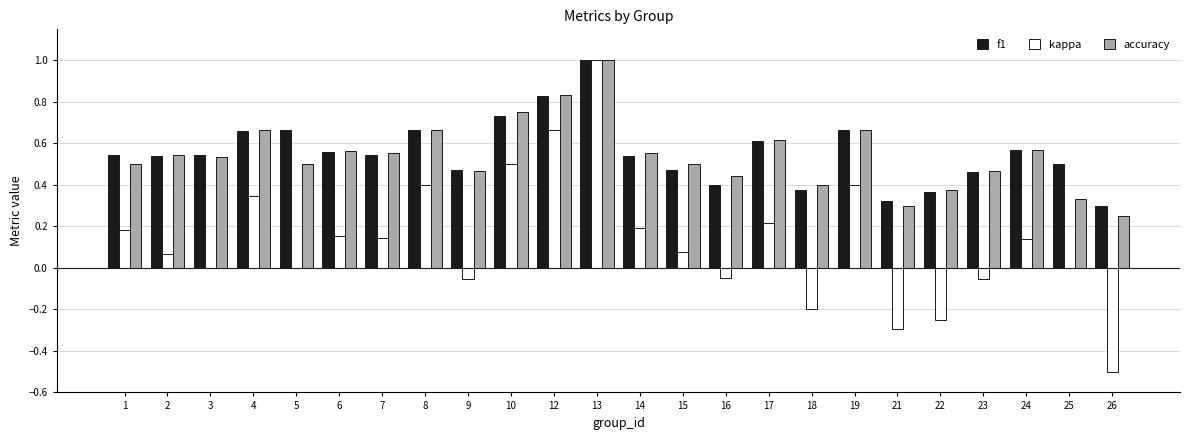

At which label does kappa first exceed 0?

1